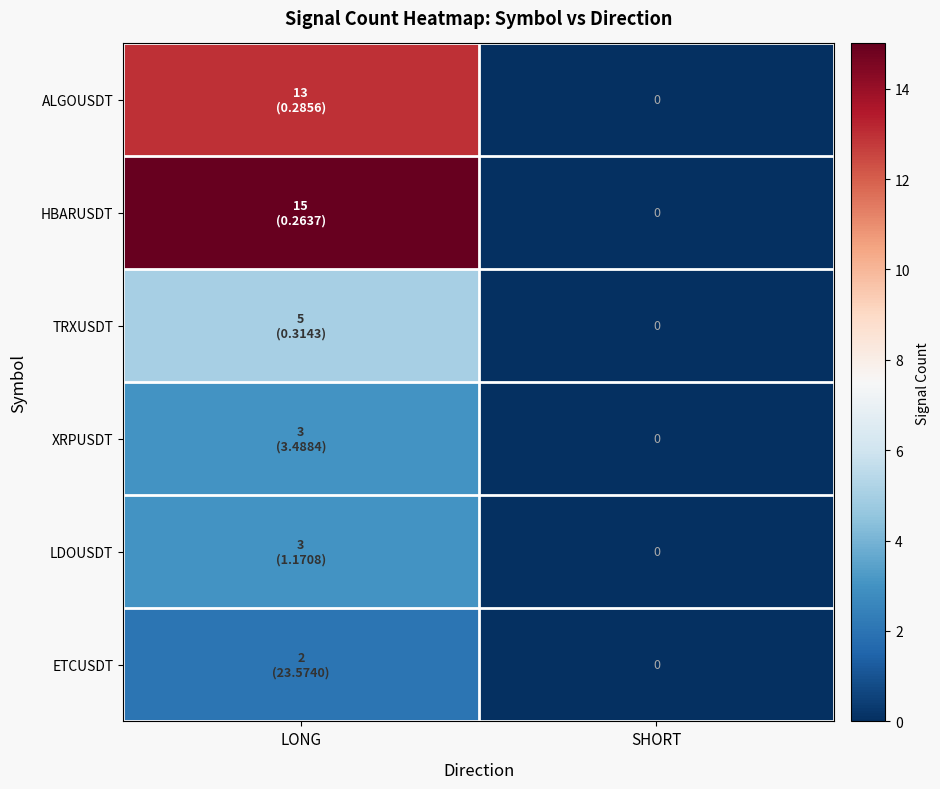

List the labels in order of HBARUSDT value, largest first.

LONG, SHORT